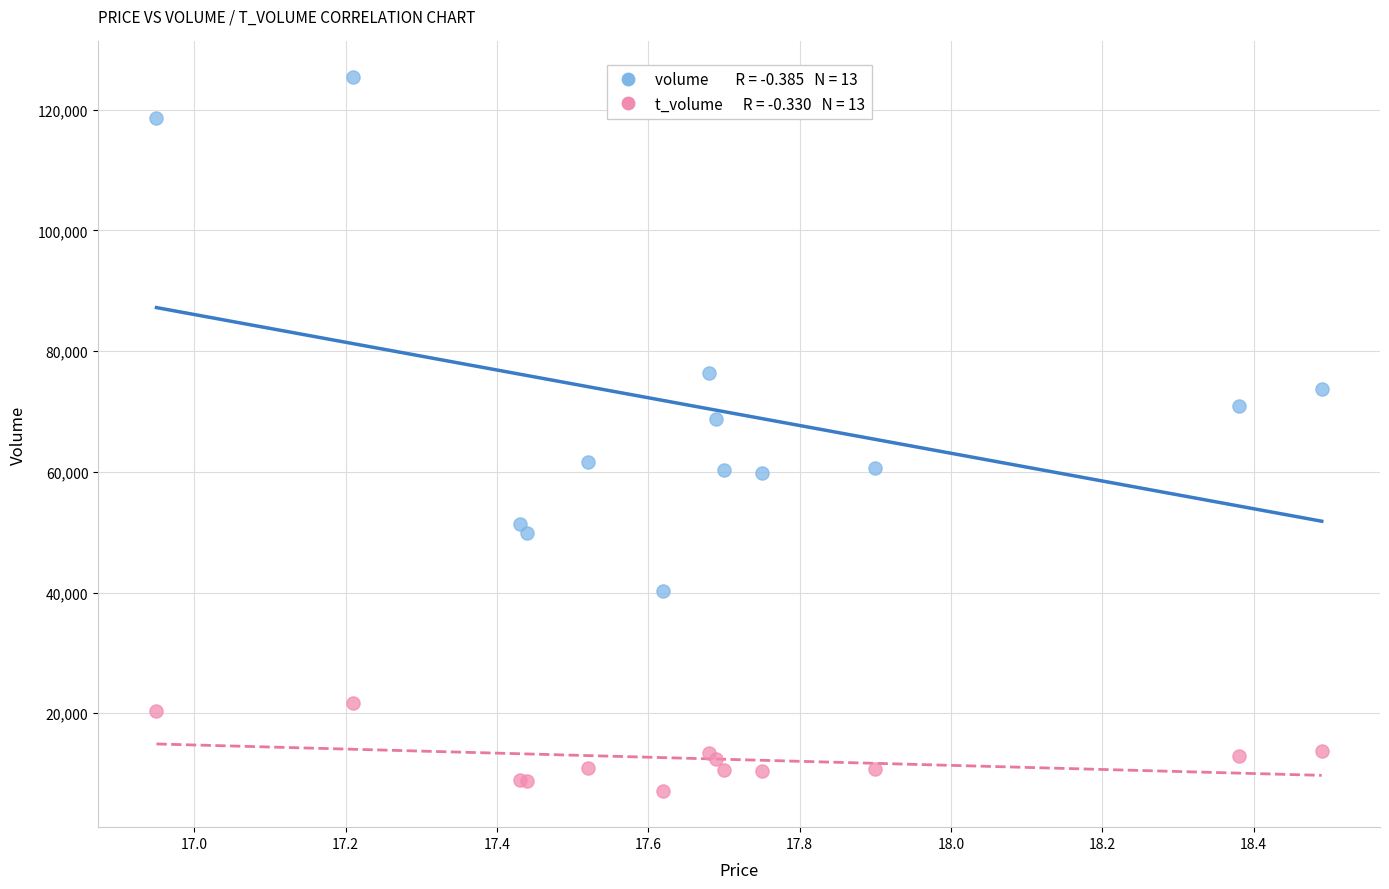

Across all series, what Y value is closest to 66217?

68808